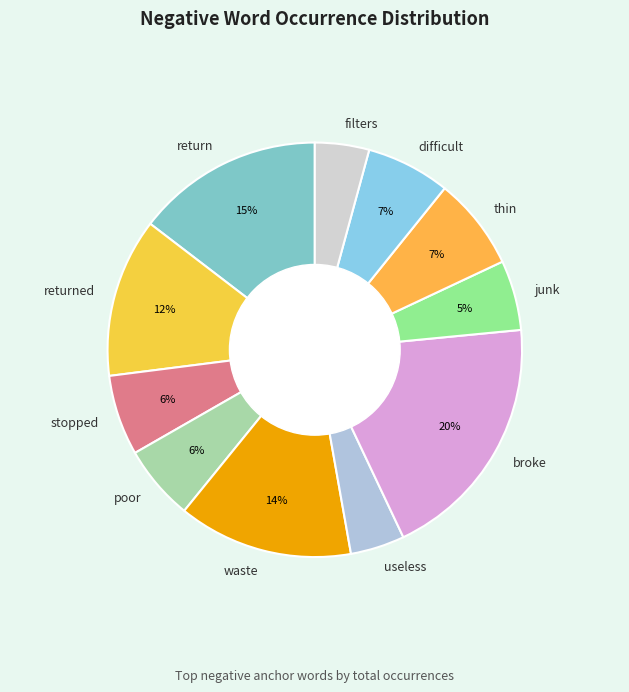

Is filters the majority of the pie?

No